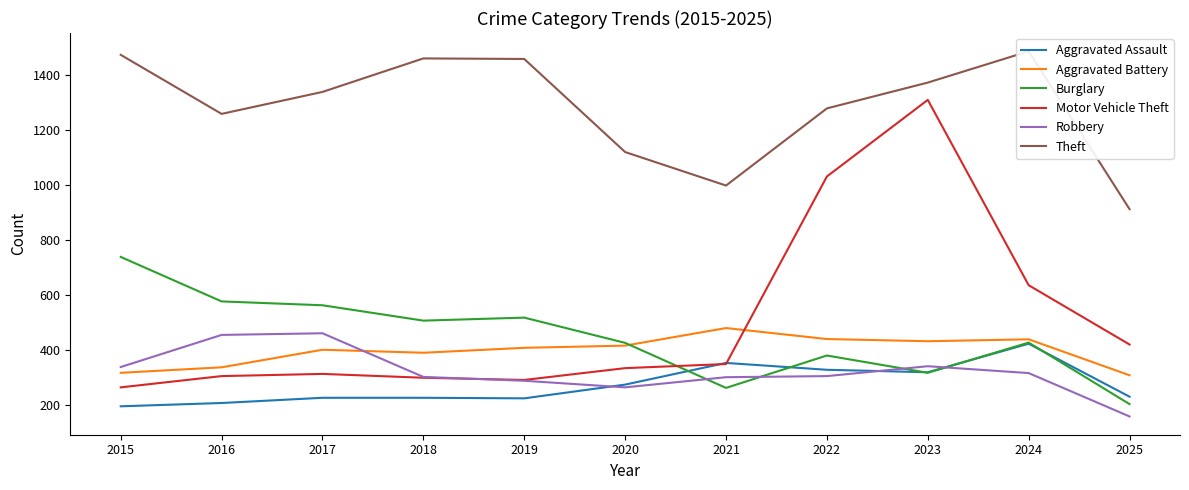

Is it true that Aggravated Battery equals 499 at 2025?

False